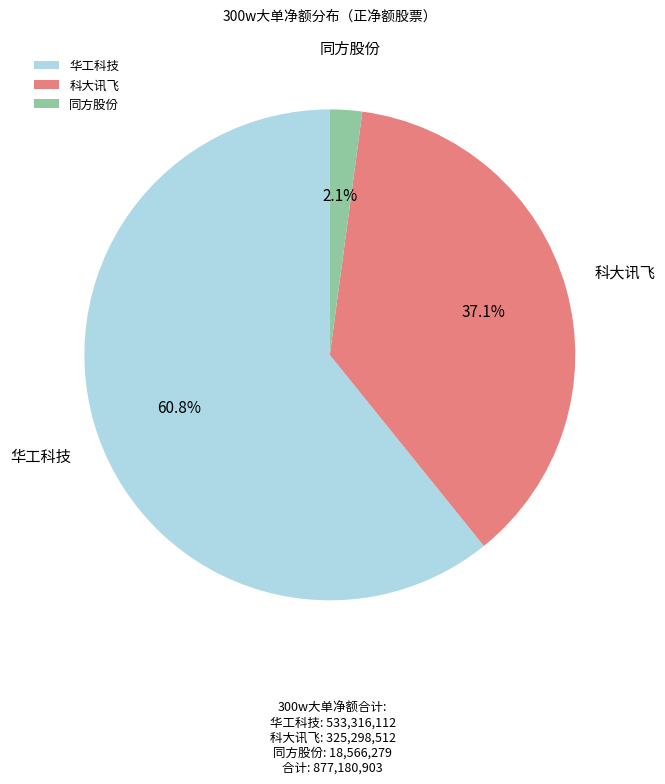

Rank the categories by value from highest to lowest.

华工科技, 科大讯飞, 同方股份